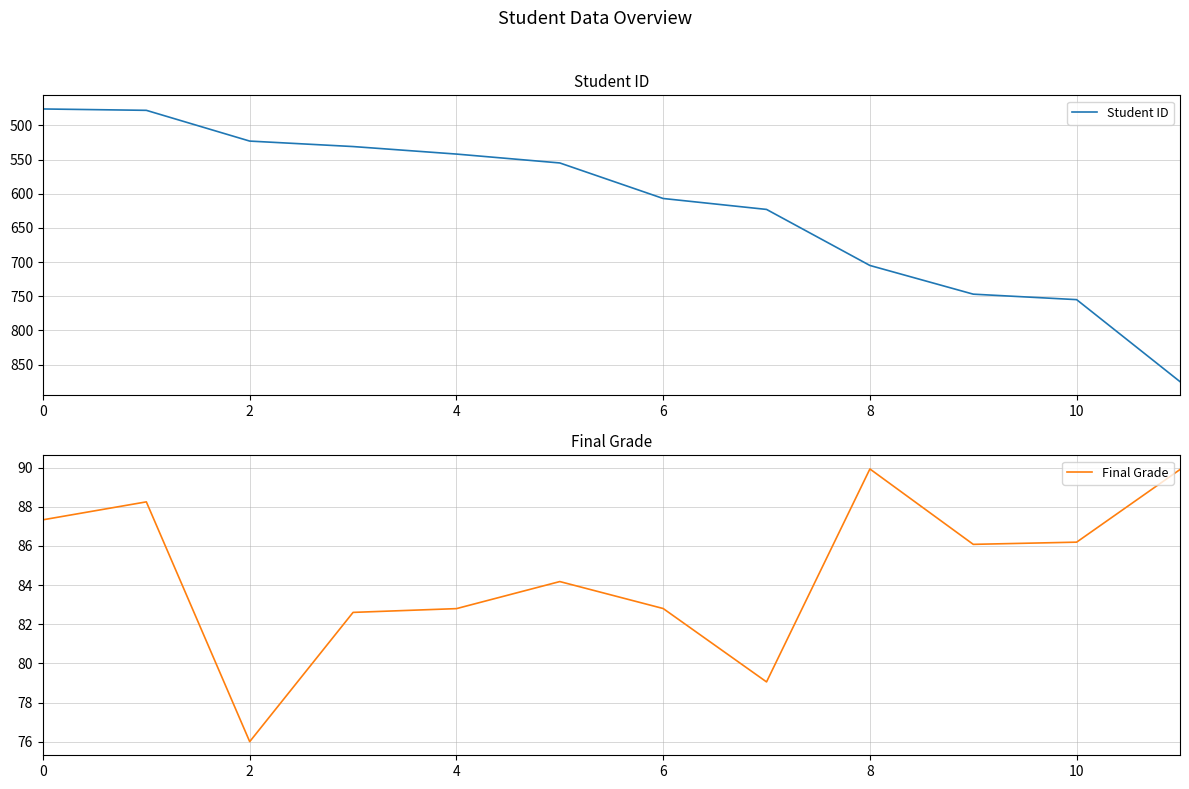

What is the average value of the Student ID series?

618